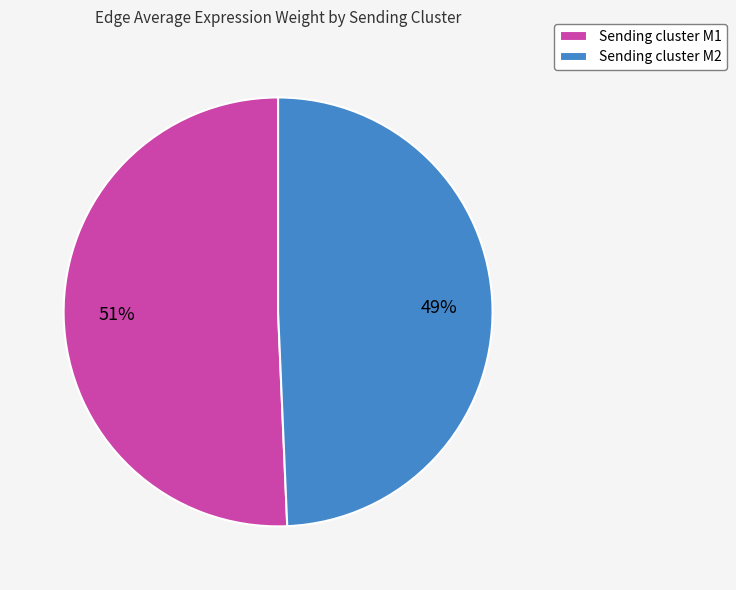

How many segments does this pie chart have?

2